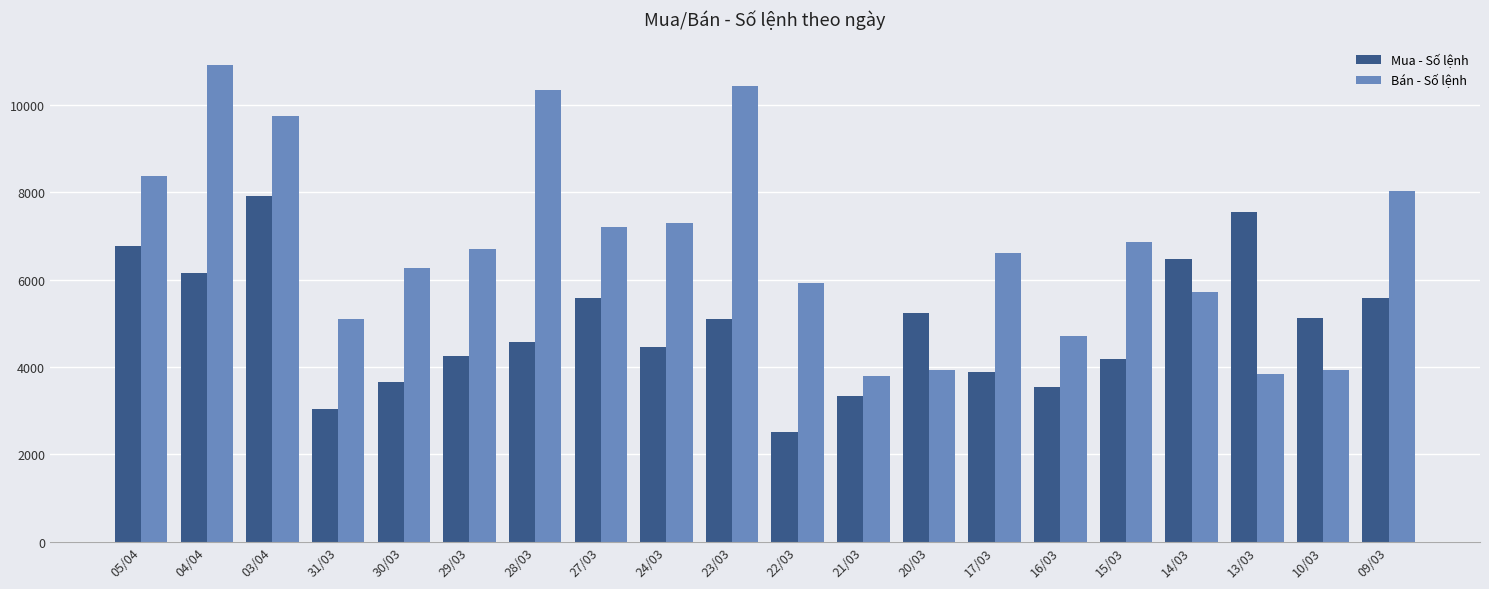

Are the bars grouped side by side (vs. stacked)?

Yes